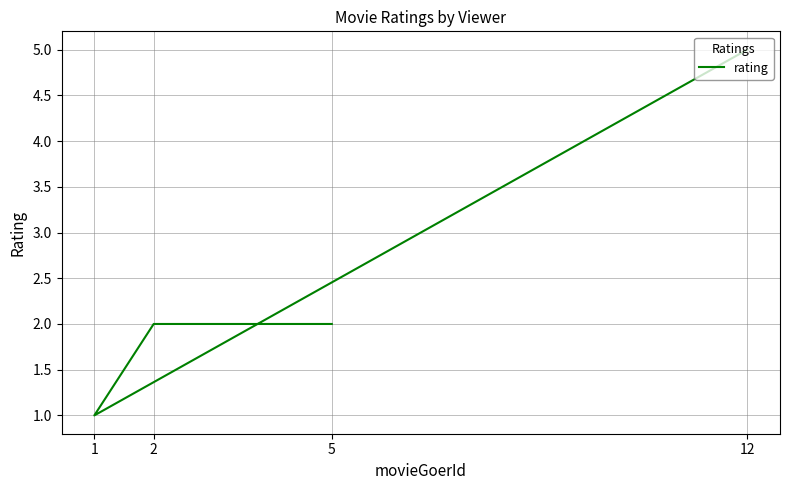

Reading left to right, list all the values displayed in this chart.

5=2	2=2	1=1	12=5